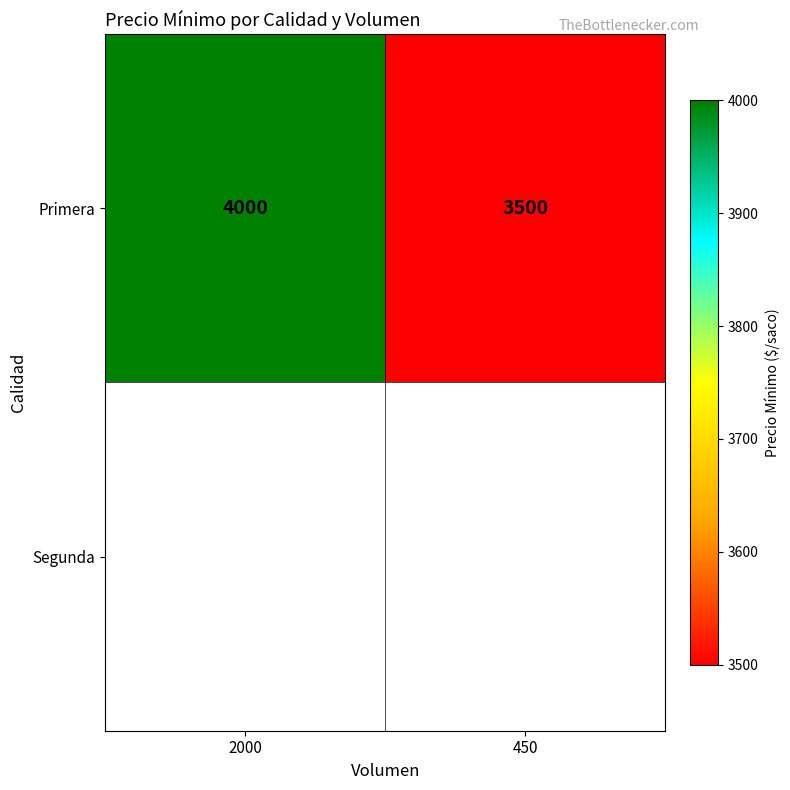

Reading left to right, extract all data points from this chart.

2000=4000	450=3500